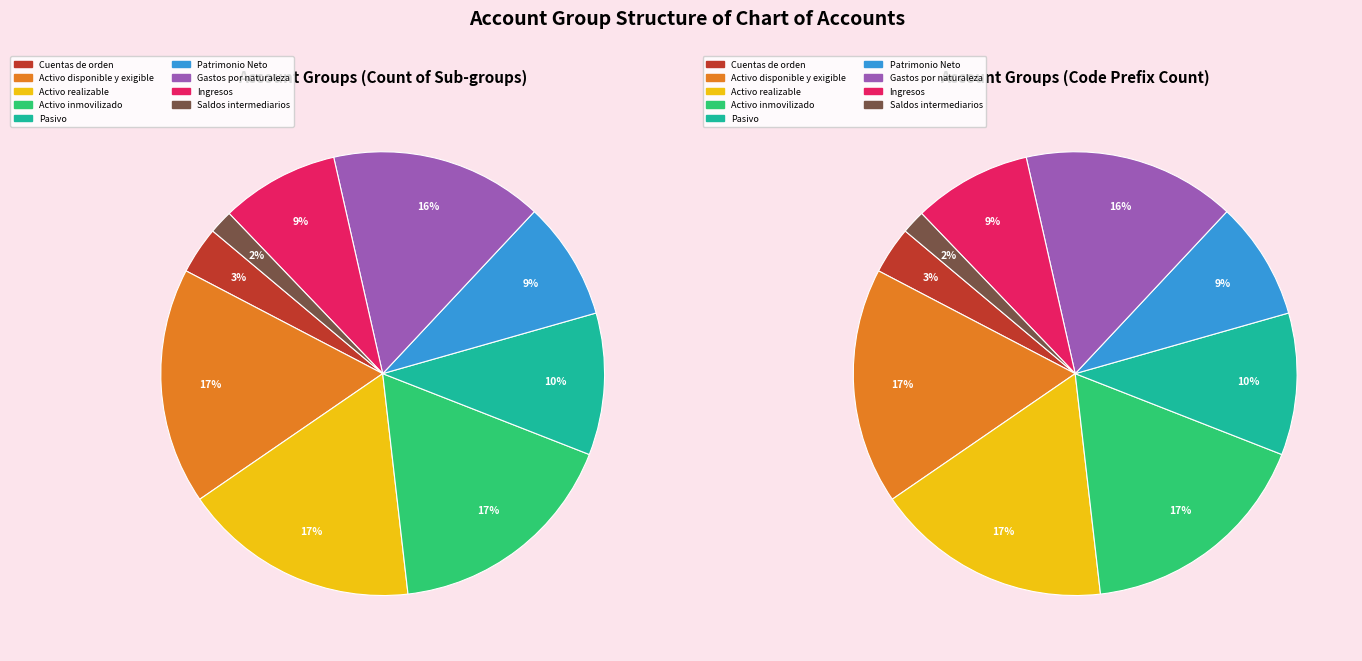

Is it true that group3 is 27% of the pie?

False